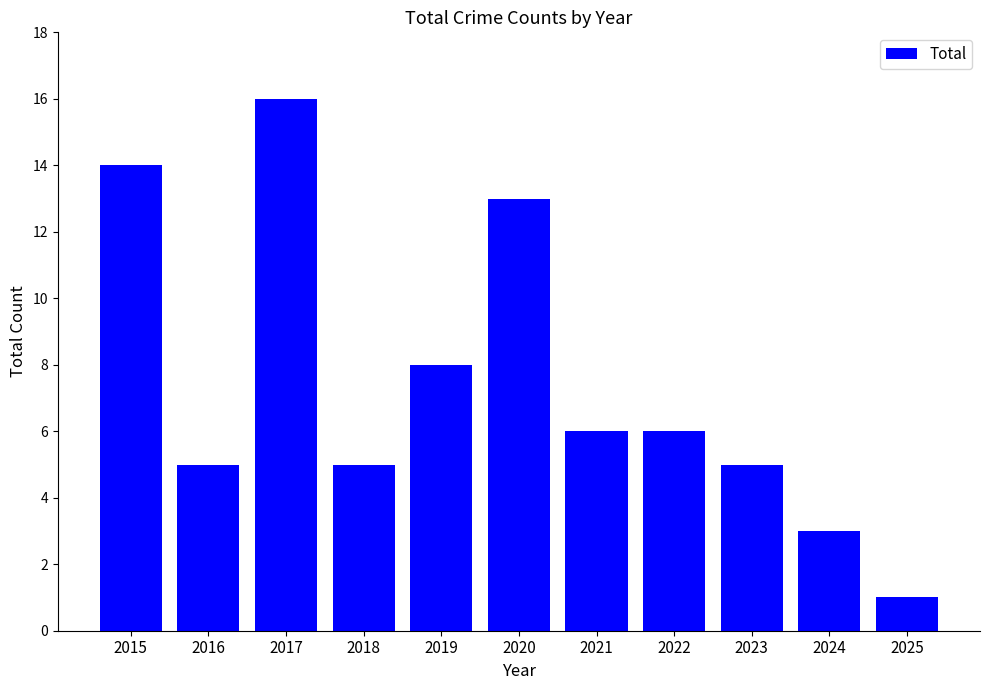

What is the sum of the values at 2021 and 2015?

20